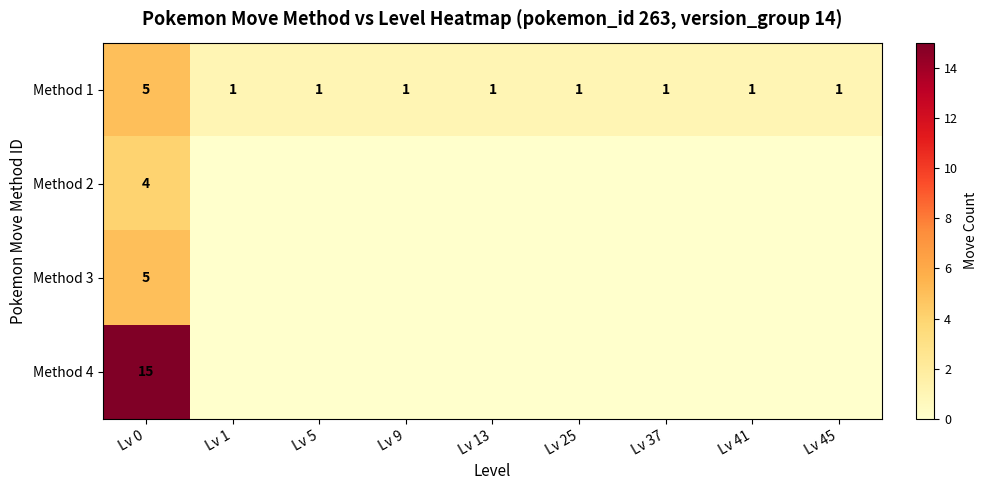

True or false: Method 1 has a value of 0 at Lv 41.

False